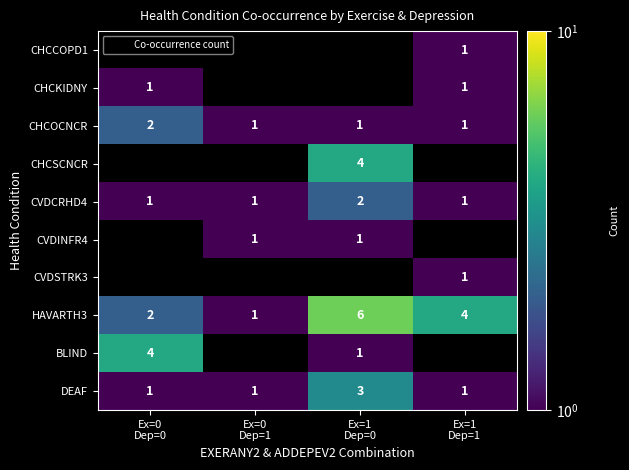

The DEAF series shows 2.1 at Ex=1 Dep=0. True or false?

False